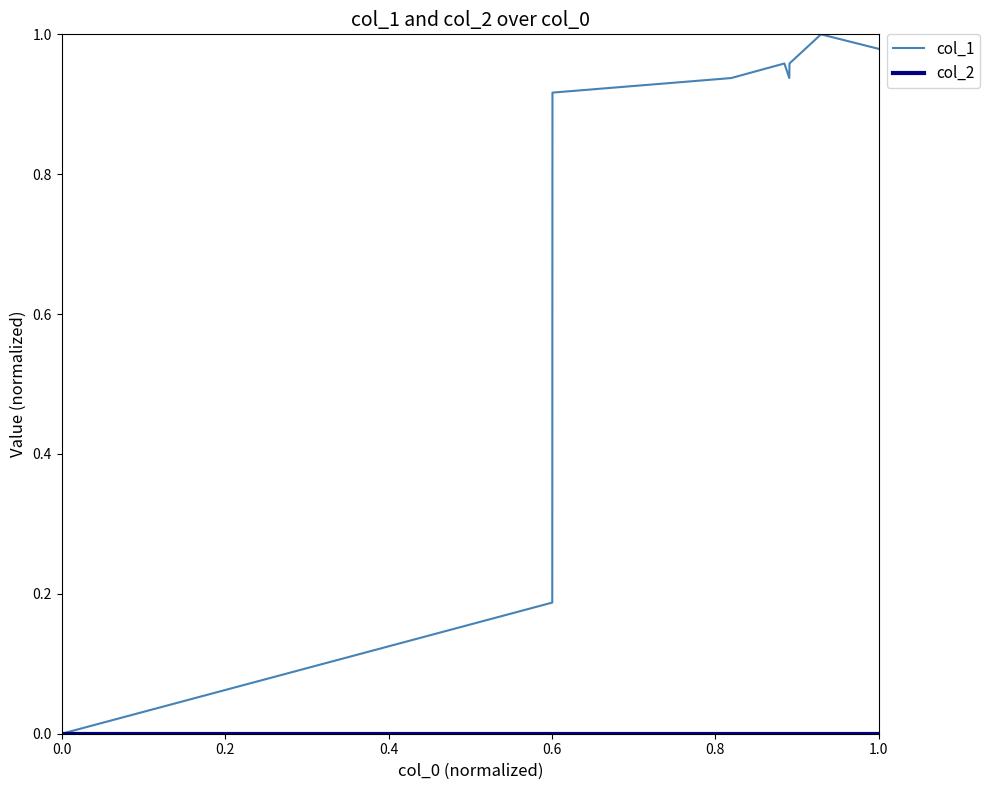

How many lines are shown in the chart?

2